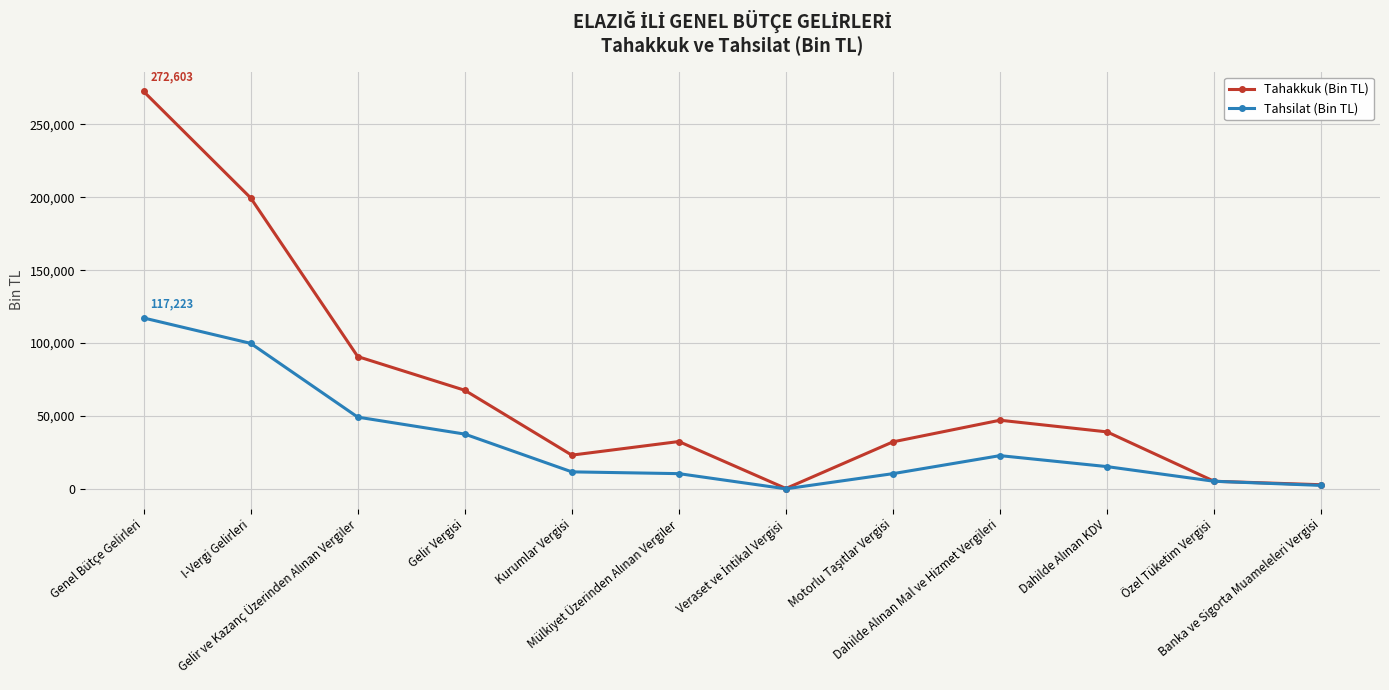

What is the value of the Tahsilat (Bin TL) point at the 5th from the left?

11642